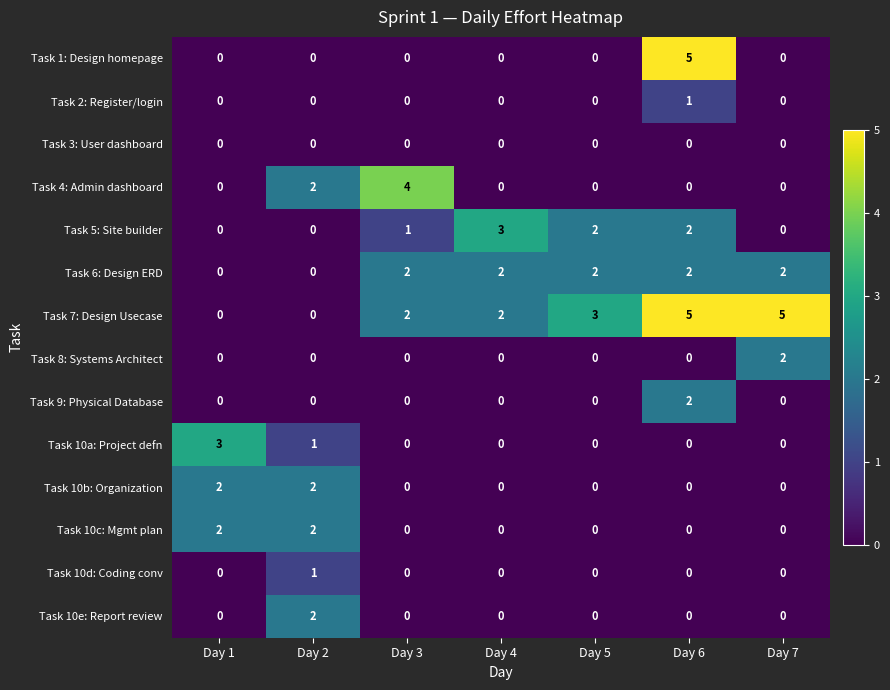

What is the spread (max minus min) of values at Day 7?

5